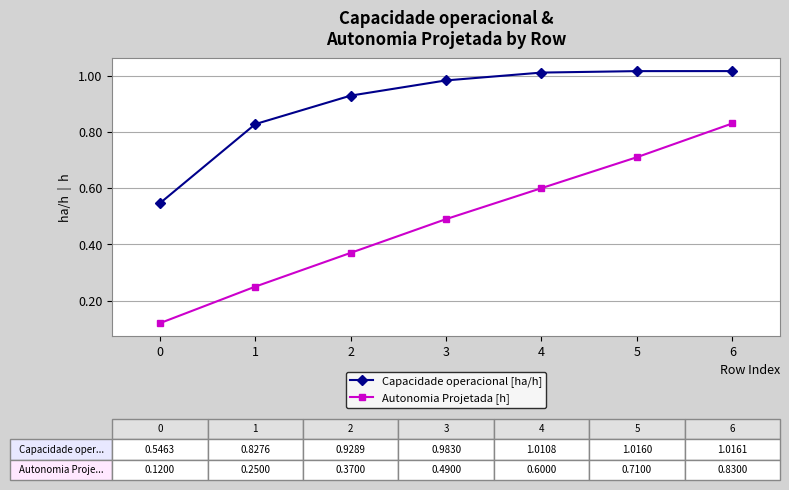

What are all the series names shown in the legend?

Capacidade operacional [ha/h], Autonomia Projetada [h]